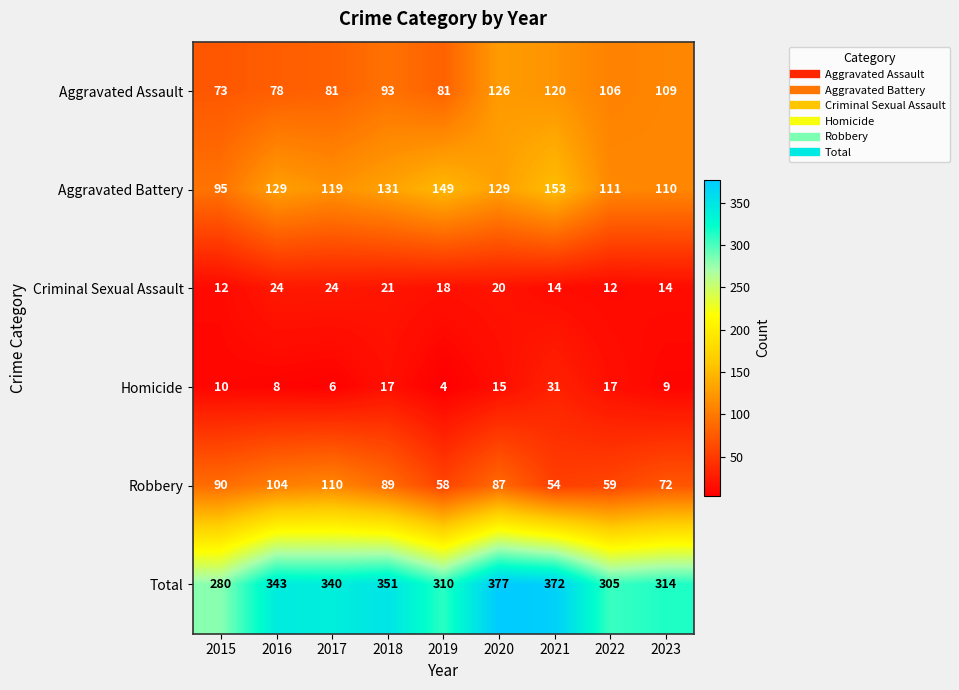

List the series in order of their peak value, highest first.

Total, Aggravated Battery, Aggravated Assault, Robbery, Homicide, Criminal Sexual Assault